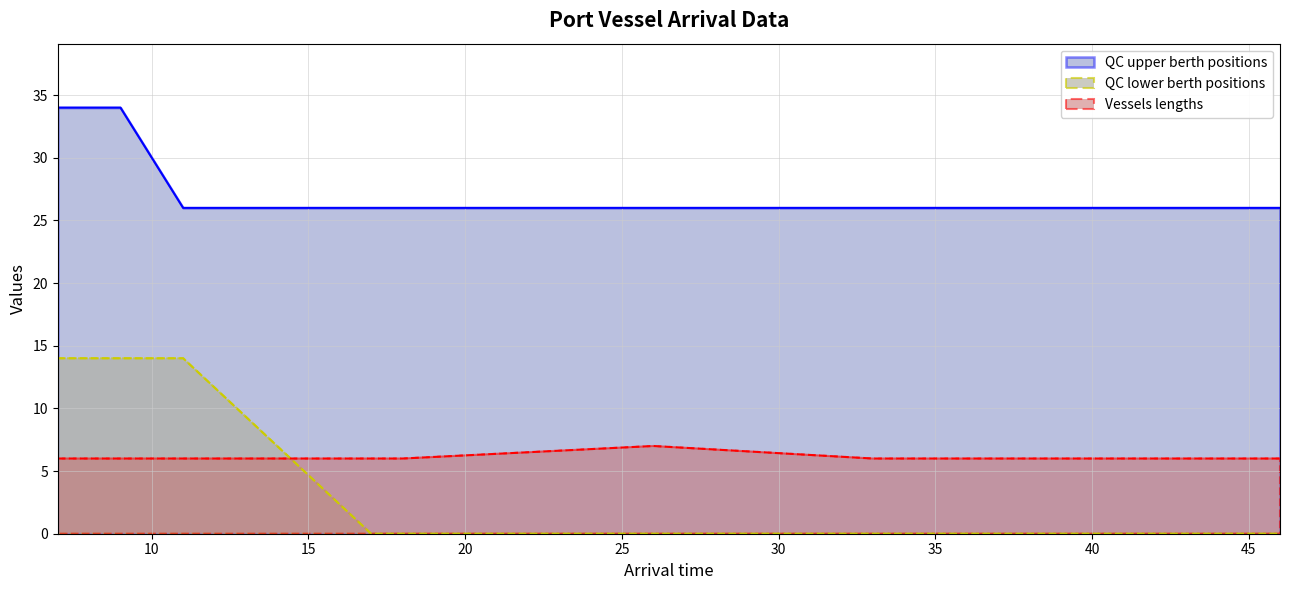

Which series has the largest total across all categories?

QC upper berth positions